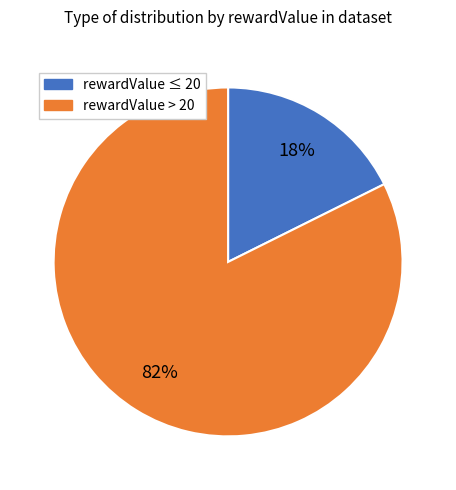

Is there any slice that represents more than half of the pie?

Yes